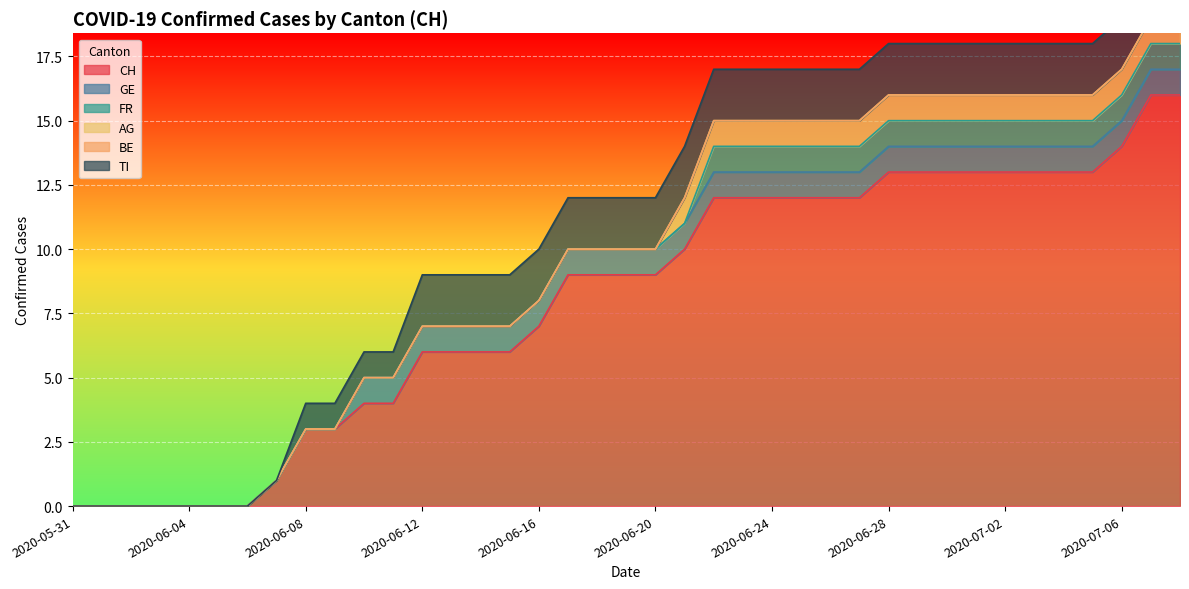

At how many categories does at least one series exceed 3?

29